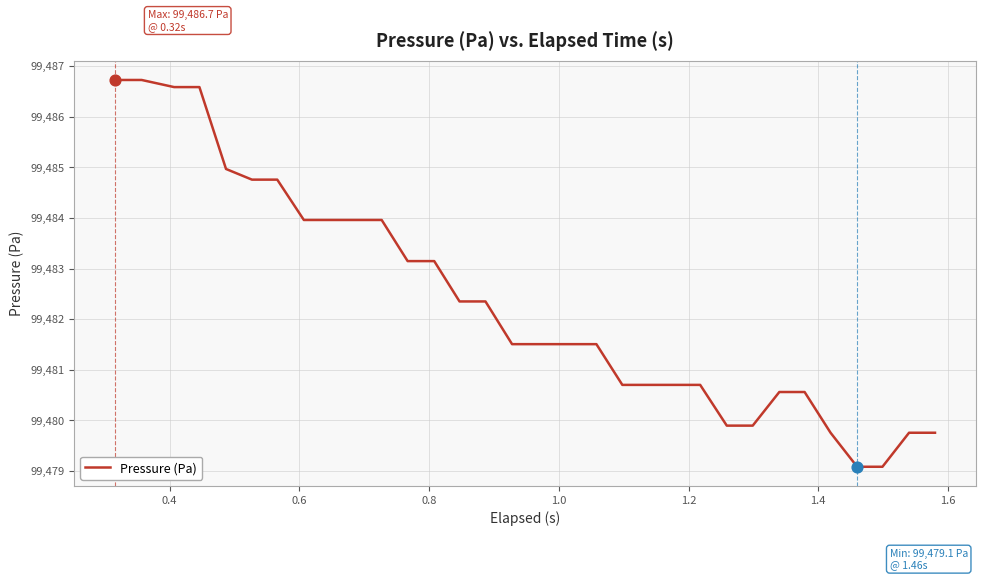

What is the difference between the maximum and minimum values?

7.6